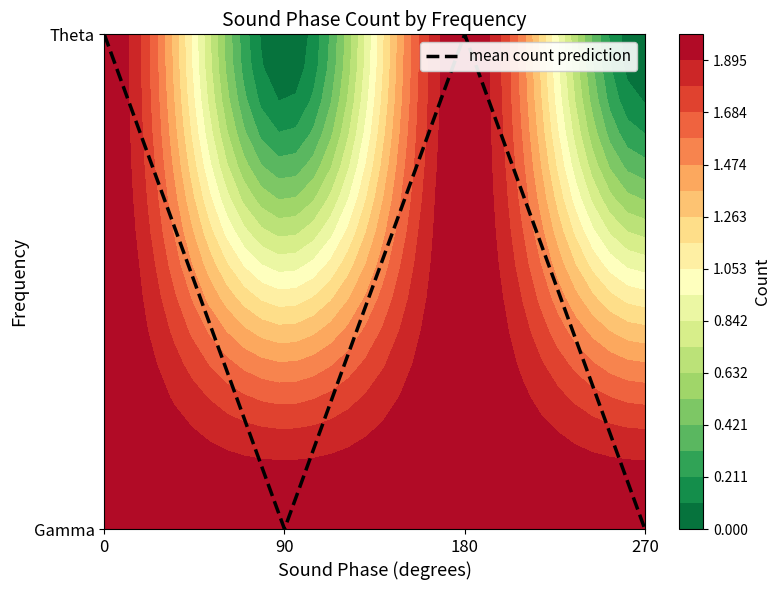

True or false: the data shows 1 at 0.

True